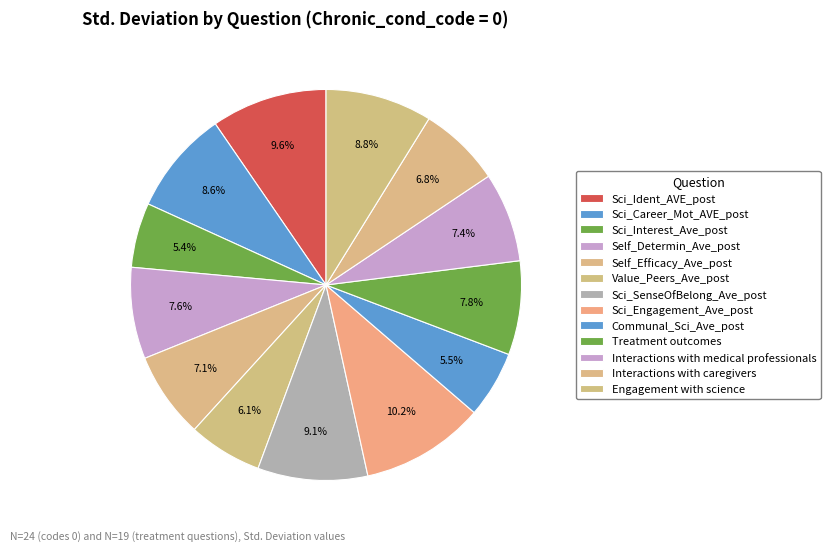

Which slice is the smallest?

Sci_Interest_Ave_post